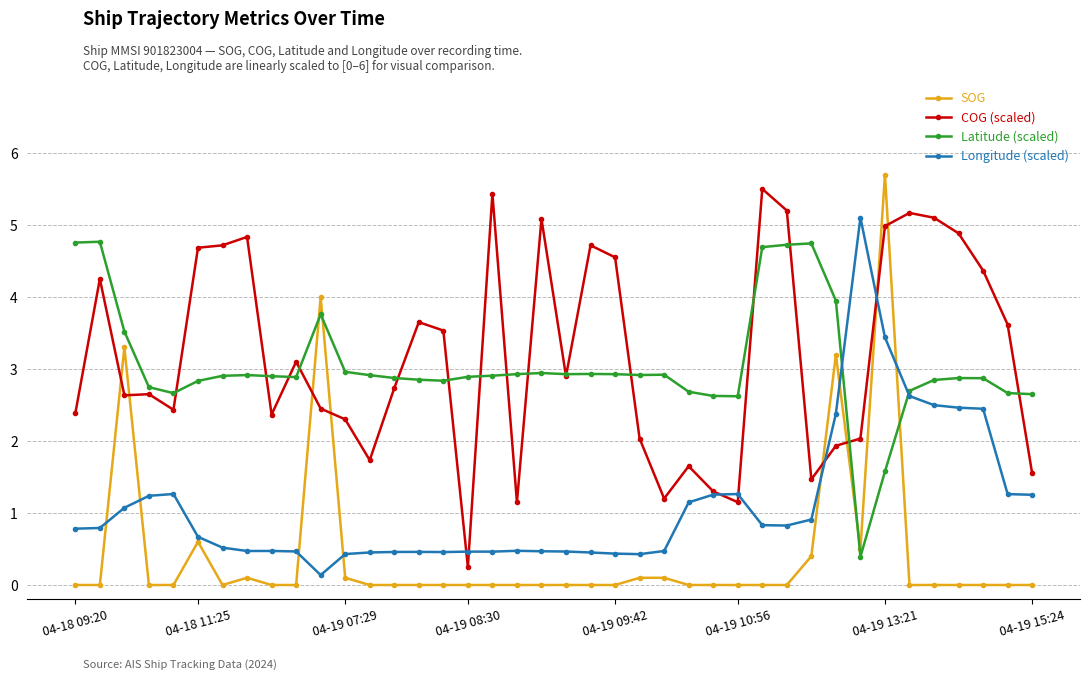

True or false: COG (scaled) has more than 0 points higher than both neighbors.

True